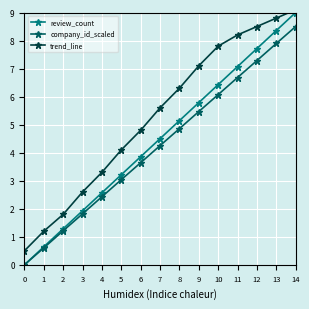

Is it true that review_count equals 2.3 at 10?

False